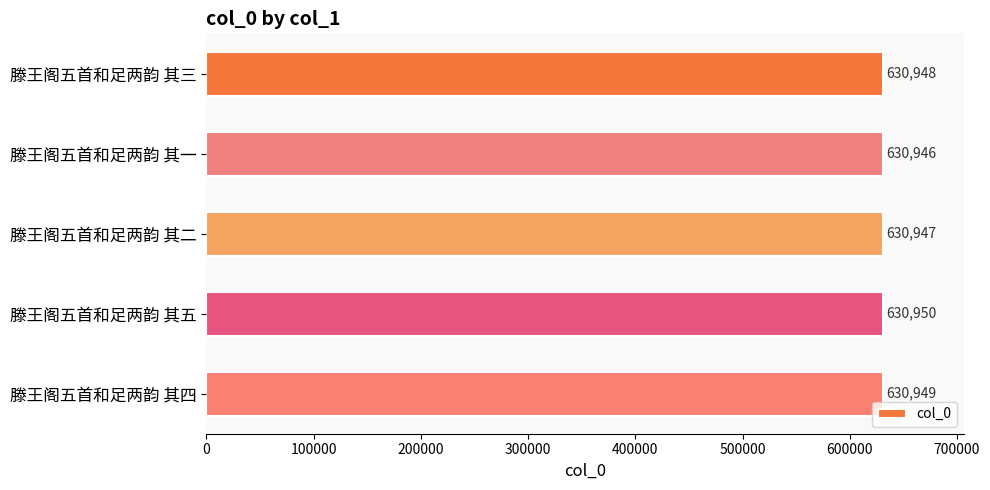

The chart shows a value of 630948 at 滕王阁五首和足两韵 其三. True or false?

True